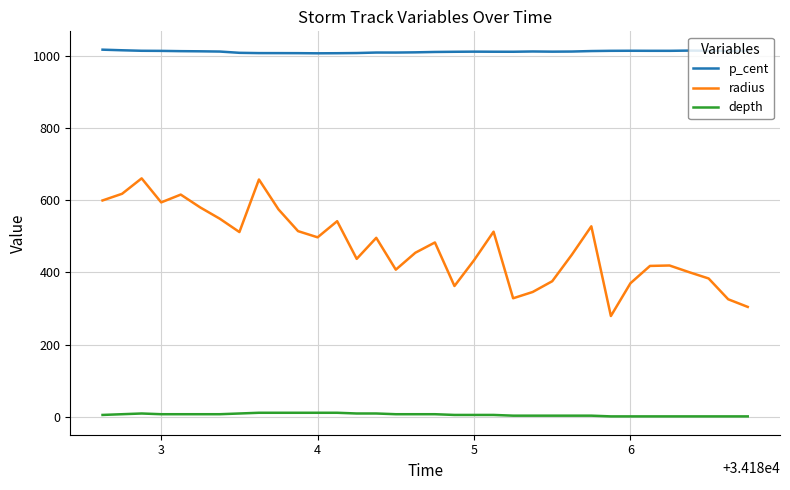

True or false: radius has more than 2 points higher than both neighbors.

True